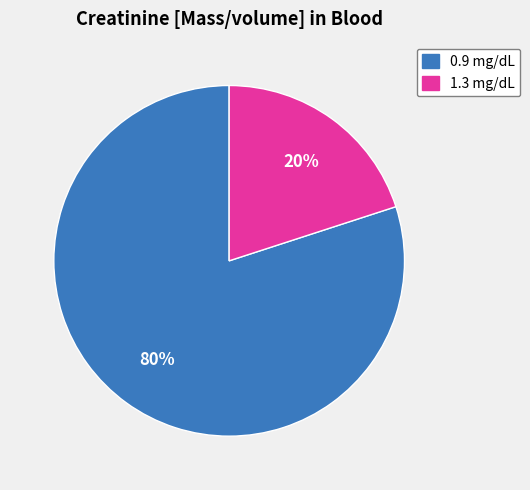

To the nearest percent, what percentage of the pie is 0.9 mg/dL?

80%